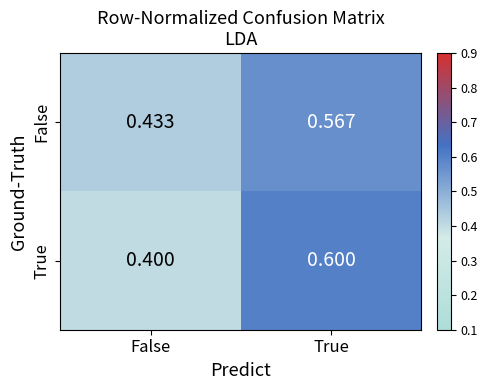

Is the value of False at False greater than the value of True at True?

No